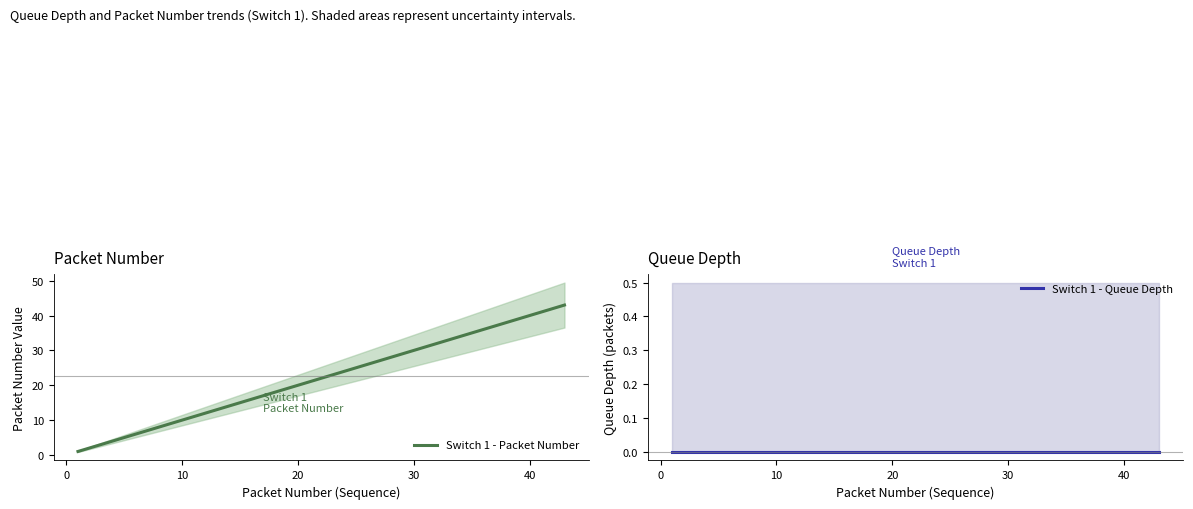

What is the maximum value for Switch 1 - Packet Number?

43